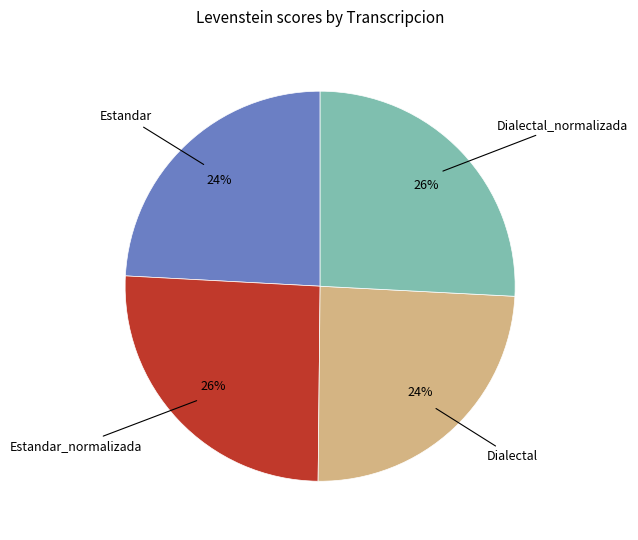

Is there a majority slice in this chart?

No